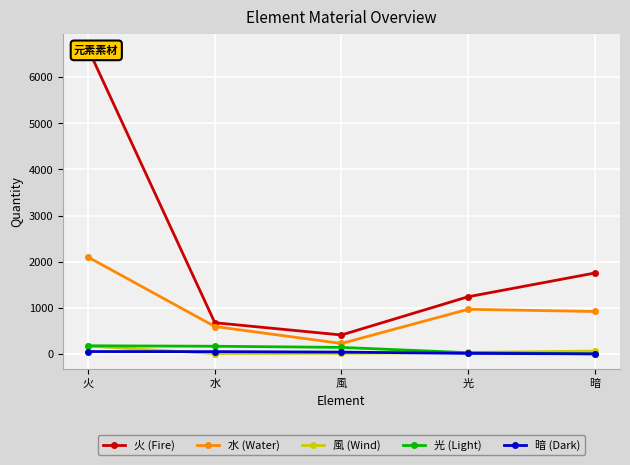

How many values in the 光 (Light) series are below 140?

2